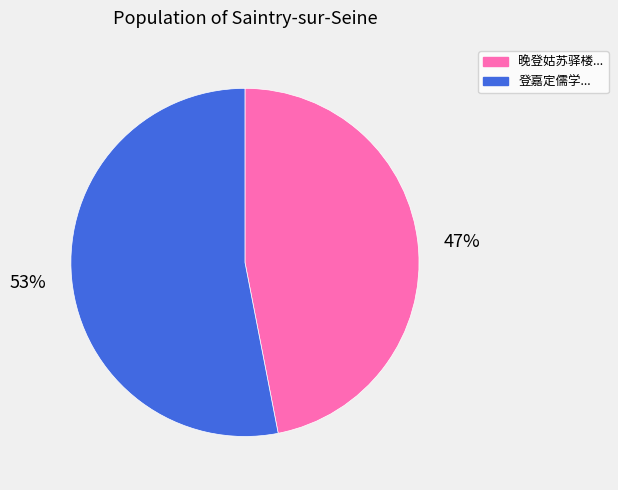

How many slices are in this pie chart?

2